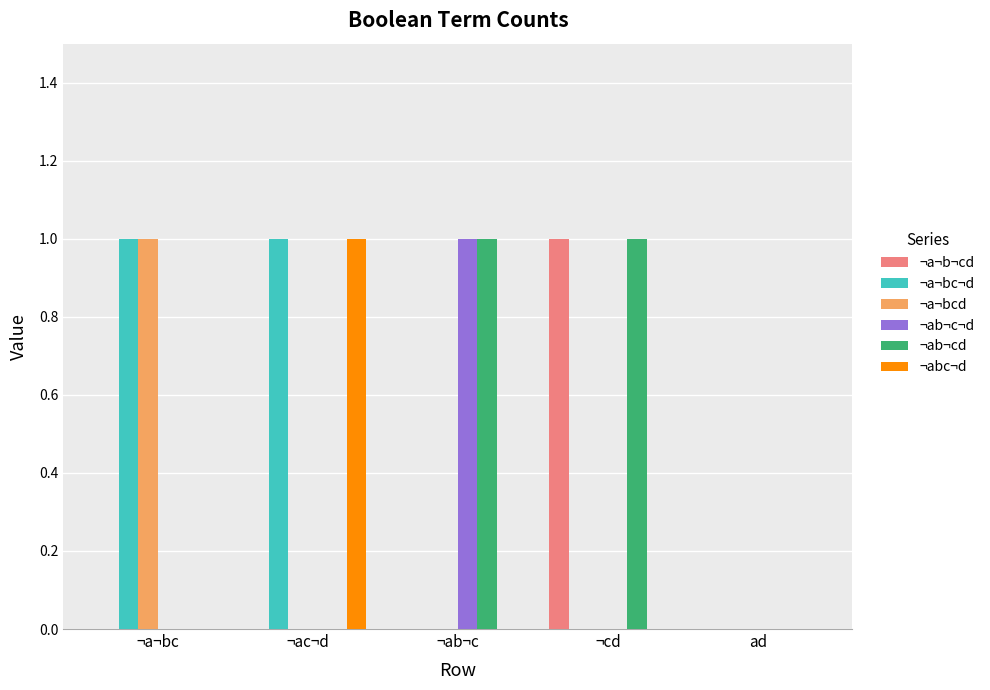

True or false: ¬a¬bc¬d has a value of 0 at ¬ab¬c.

True